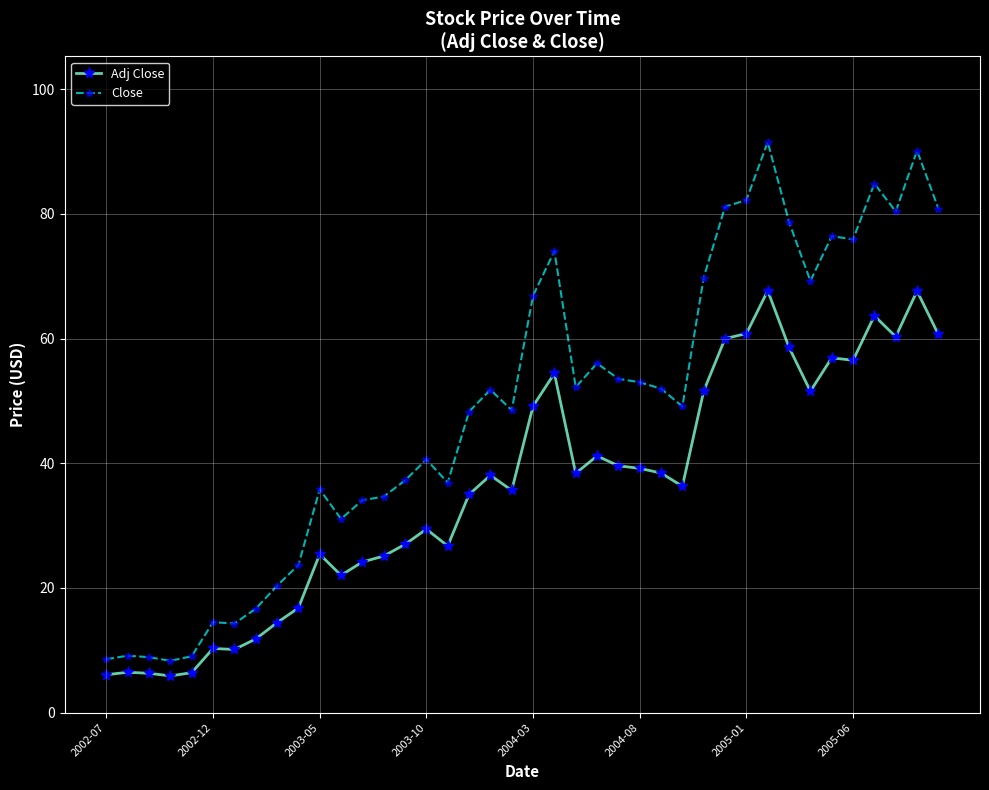

What is the smallest value displayed?

5.9